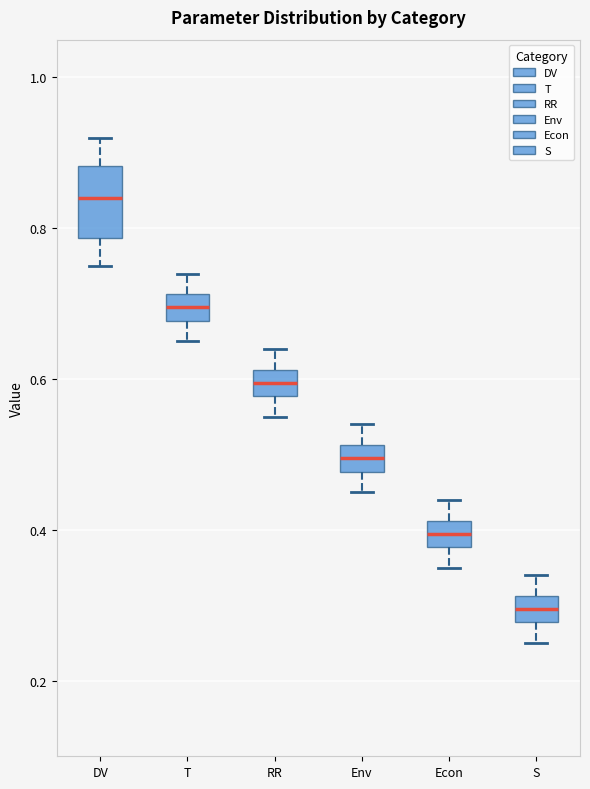

Reading left to right, read every box against the y-axis: the position of its median line, the range the box covers, and the ends of its whiskers. The values are not printed on the chart, so give them approximately, as read against the axis.

DV: median 0.84, box 0.78 to 0.88, whiskers 0.76 to 0.92
T: median 0.70, box 0.68 to 0.72, whiskers 0.66 to 0.74
RR: median 0.60, box 0.58 to 0.62, whiskers 0.56 to 0.64
Env: median 0.50, box 0.48 to 0.52, whiskers 0.46 to 0.54
Econ: median 0.40, box 0.38 to 0.42, whiskers 0.36 to 0.44
S: median 0.30, box 0.28 to 0.32, whiskers 0.26 to 0.34